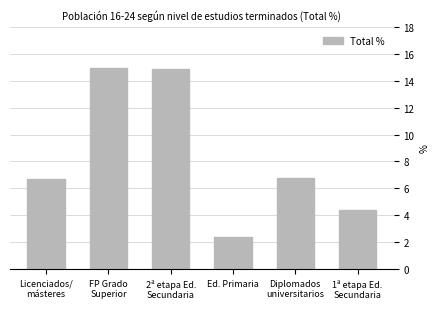

True or false: the data shows 2.4 at Ed. Primaria.

True